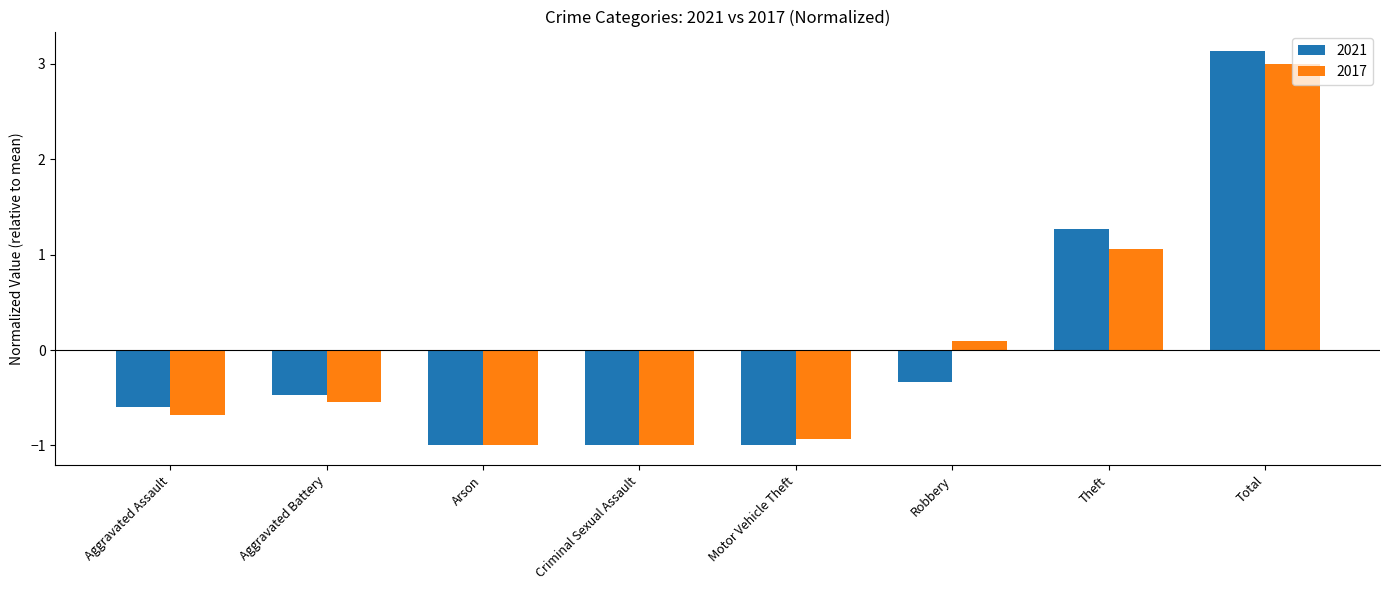

Which category has the highest value in the 2017 series?

Total